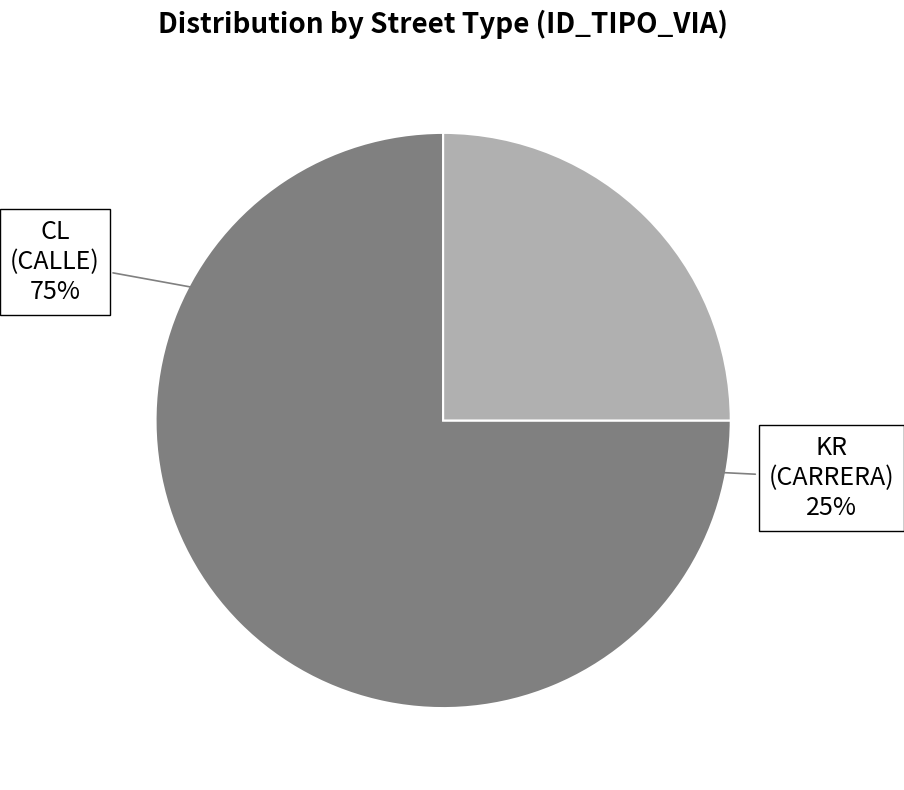

How many segments does this pie chart have?

2